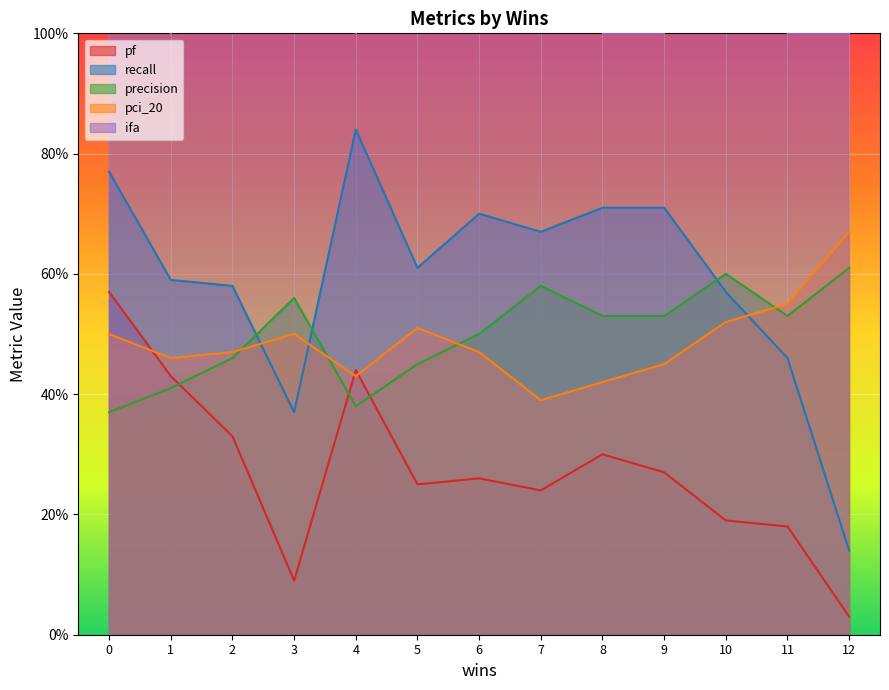

The precision series shows 0.4 at 0. True or false?

False